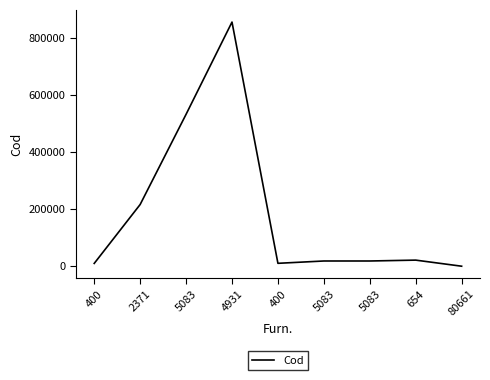

How many values are below 18260?

4